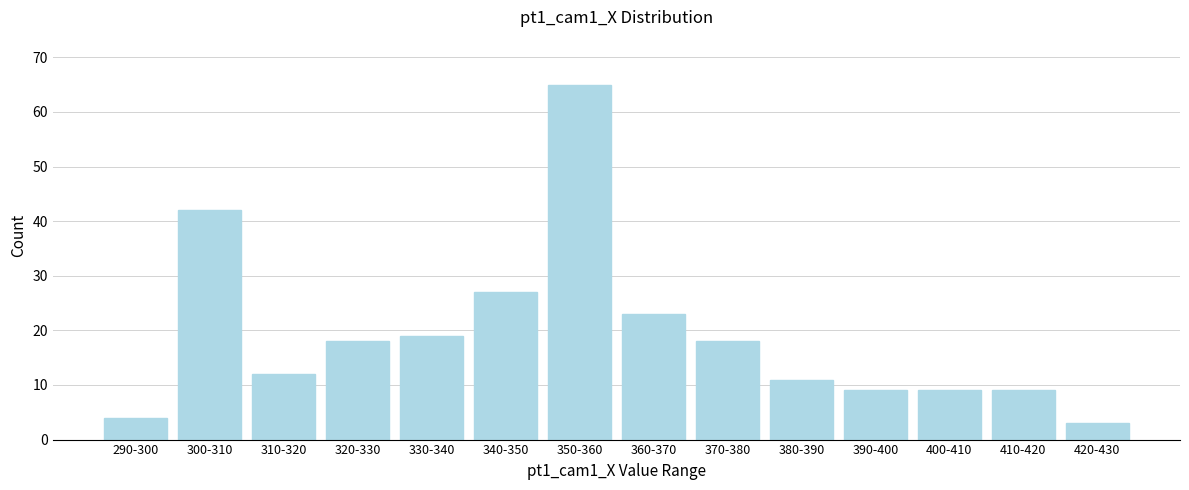

Reading left to right, extract all data points from this chart.

290-300=4	300-310=42	310-320=12	320-330=18	330-340=19	340-350=27	350-360=65	360-370=23	370-380=18	380-390=11	390-400=9	400-410=9	410-420=9	420-430=3